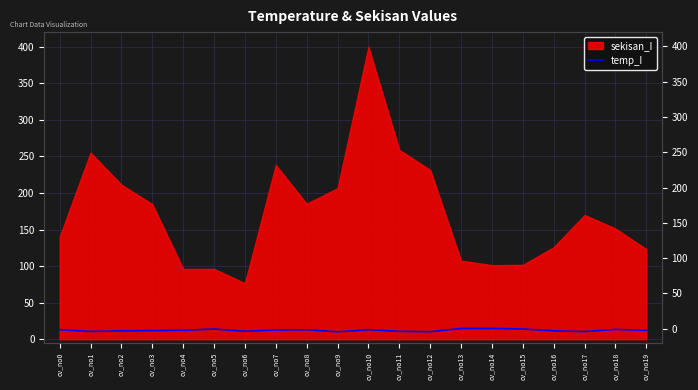

True or false: the data shows 7.0 at cv_no12.

False